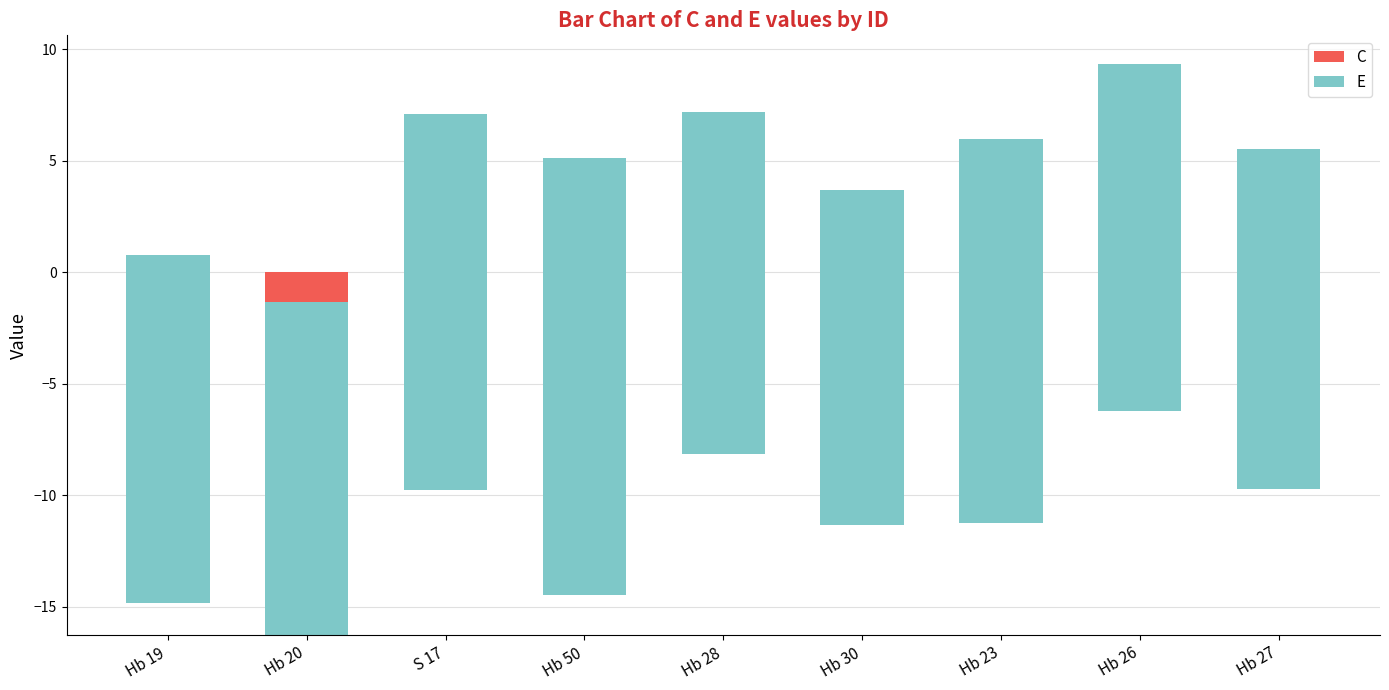

What is the difference between the maximum and minimum values in the C series?

10.0